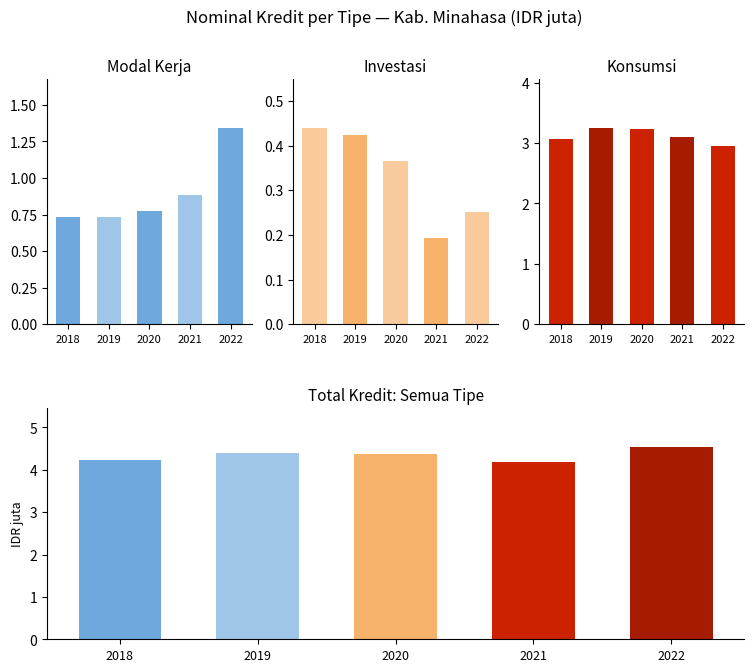

Rank the categories by Modal Kerja value from highest to lowest.

2022, 2021, 2020, 2019, 2018